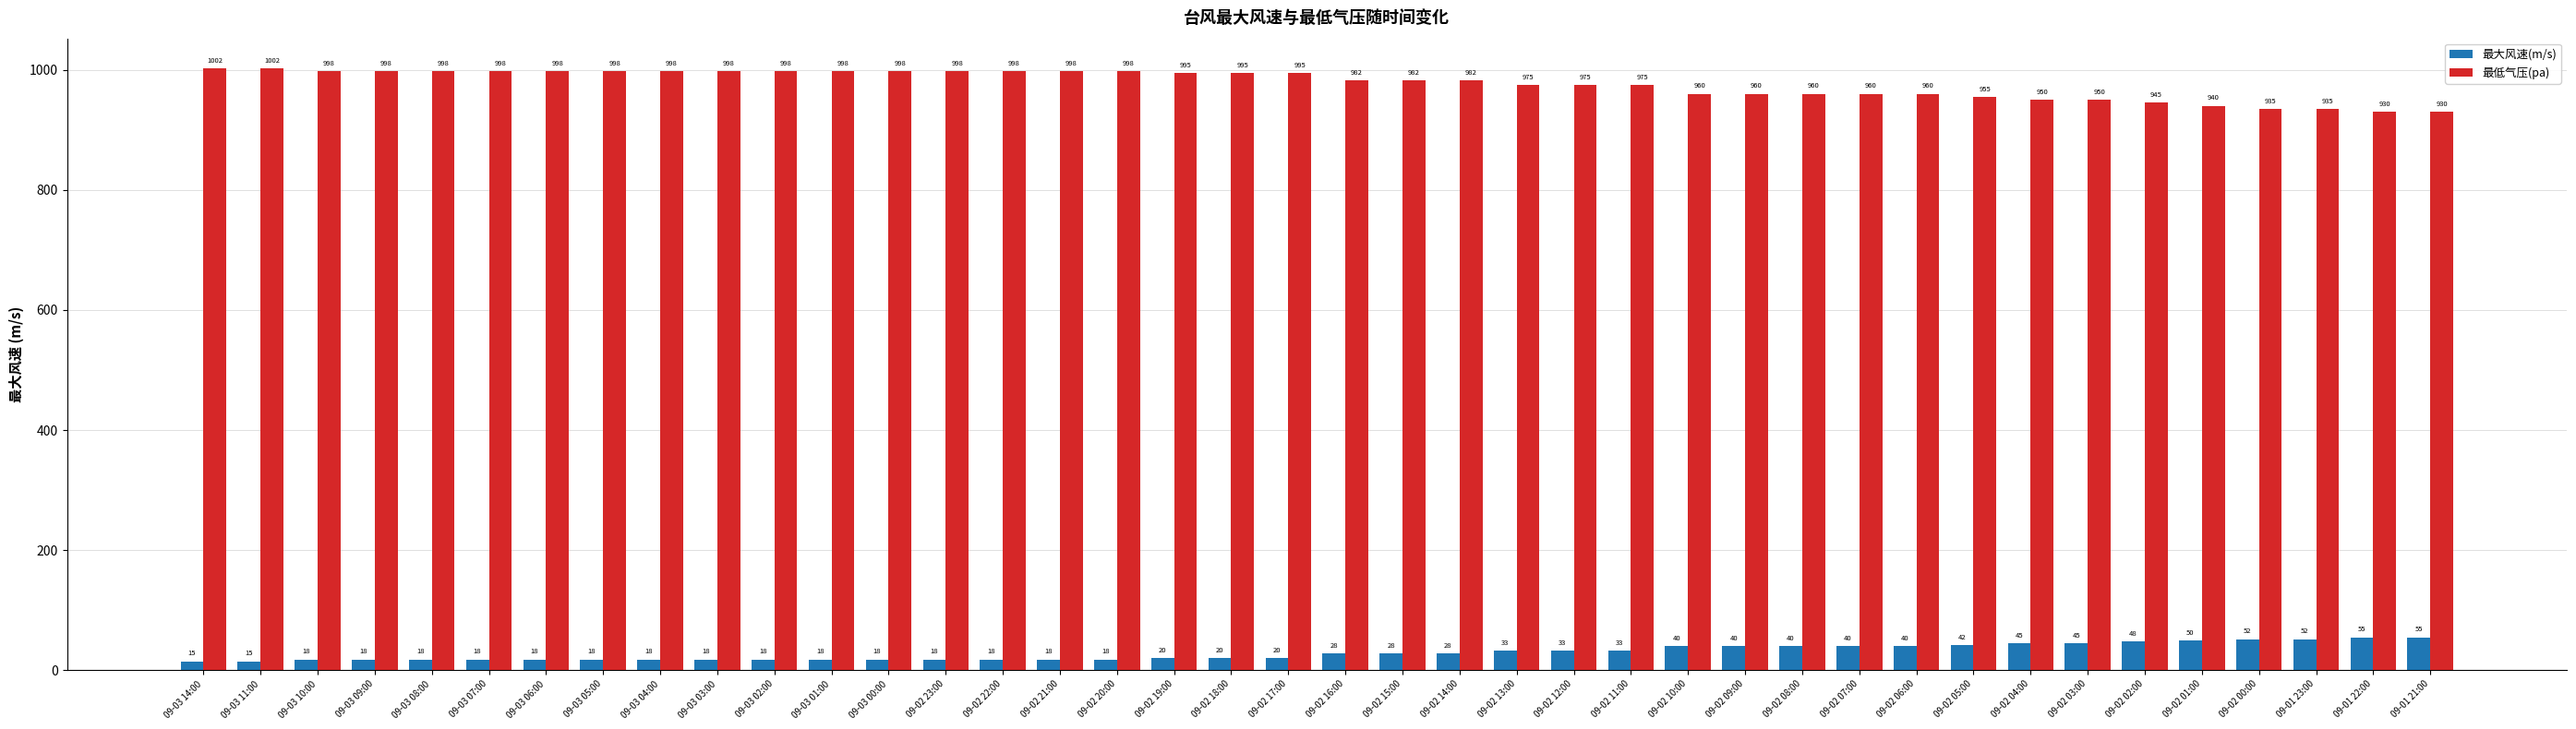

True or false: 最低气压(pa) has a value of 362 at 09-02 03:00.

False